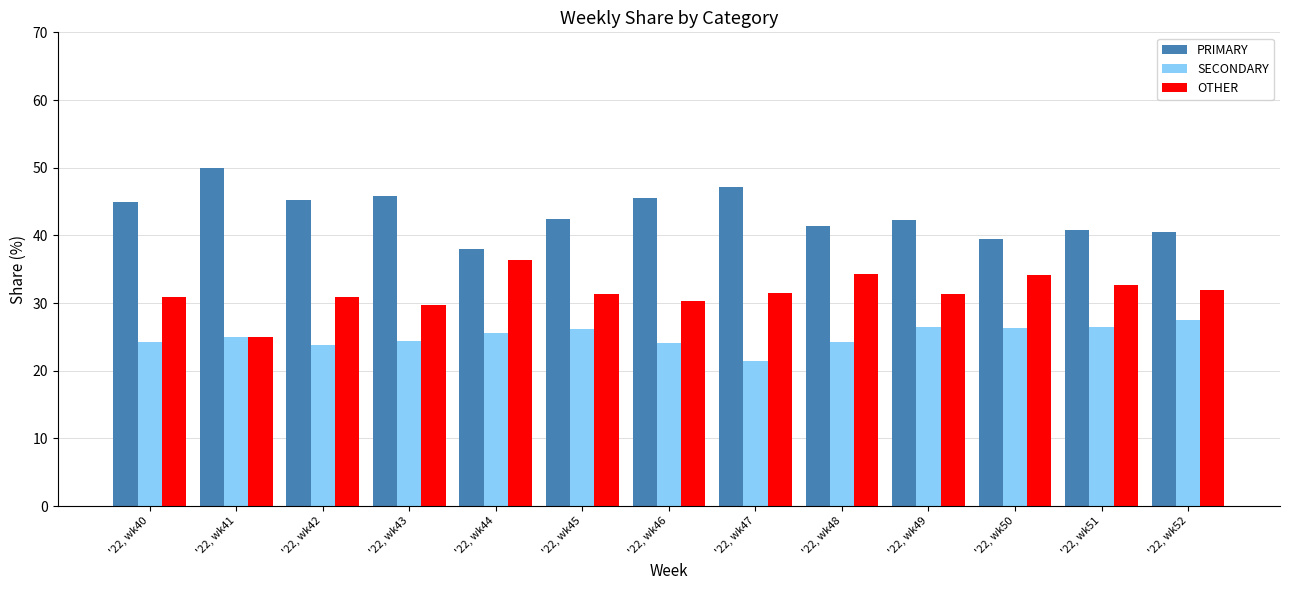

What is the lowest value of the OTHER series?

25.0